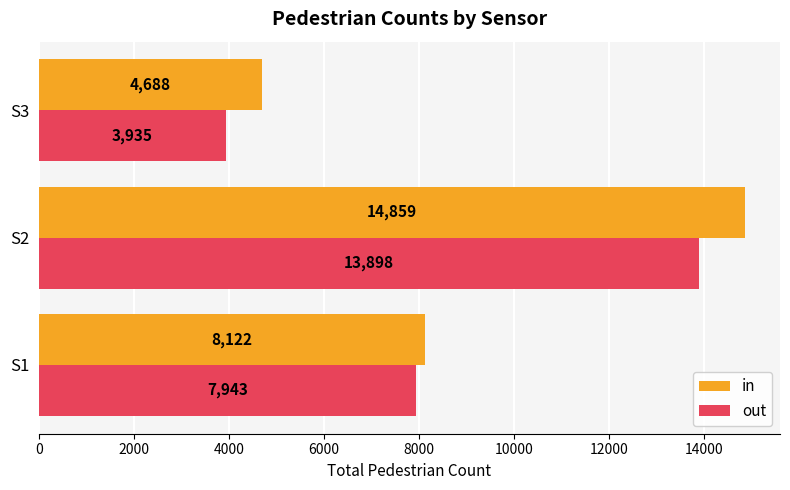

Rank the series by their maximum value, from highest to lowest.

in, out